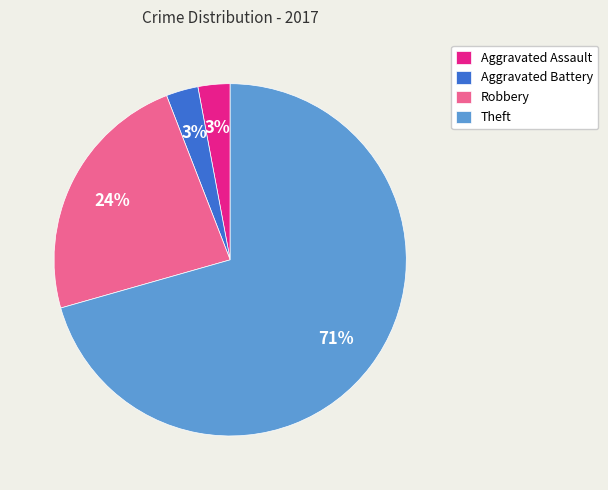

Is it true that Aggravated Assault is 3% of the pie?

True